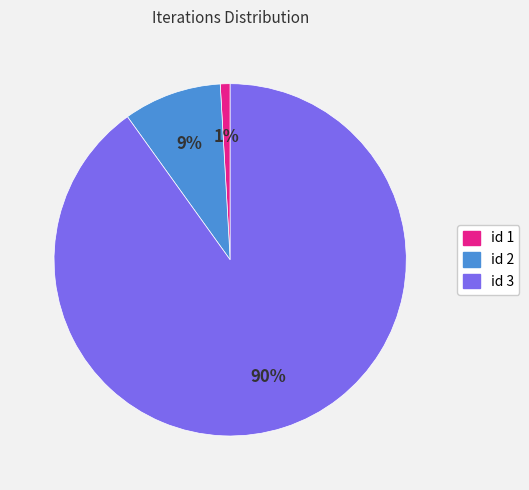

To the nearest percent, what is the difference between the largest and smallest slice percentages?

89%